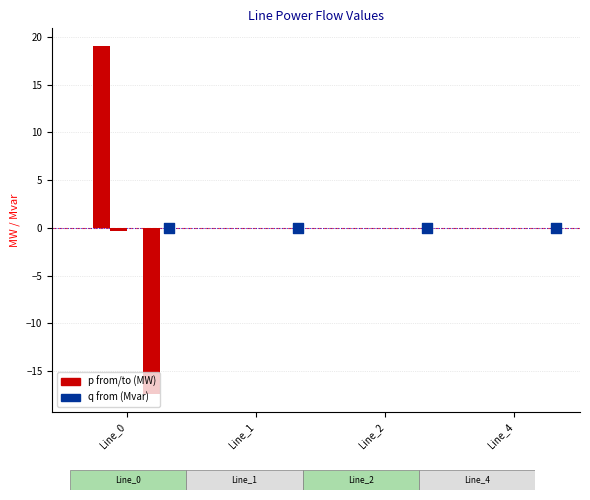

Which series reaches the minimum Y coordinate?

pf_p_b_to_mw